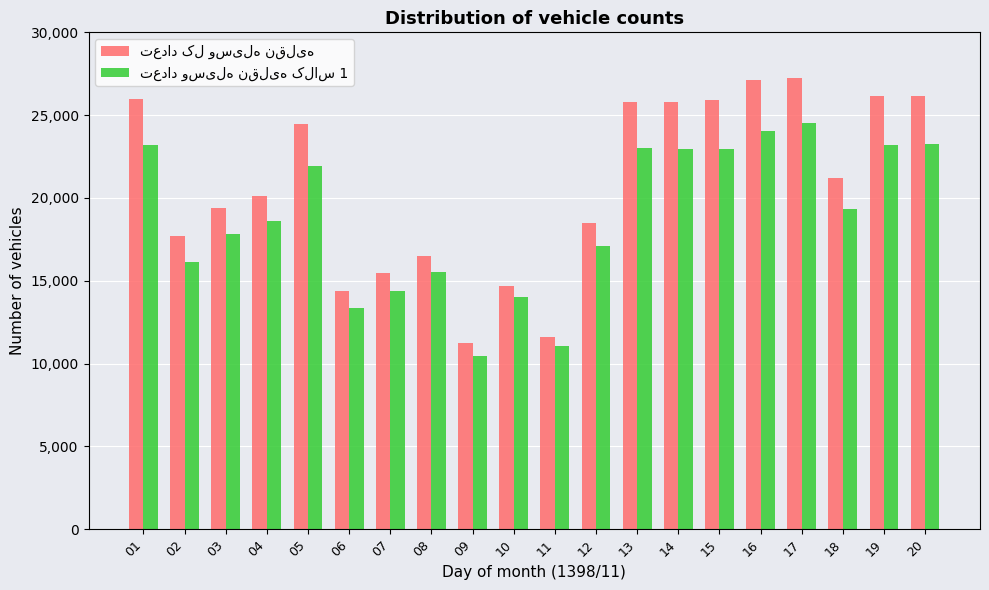

What is the maximum value shown in the chart?

27231